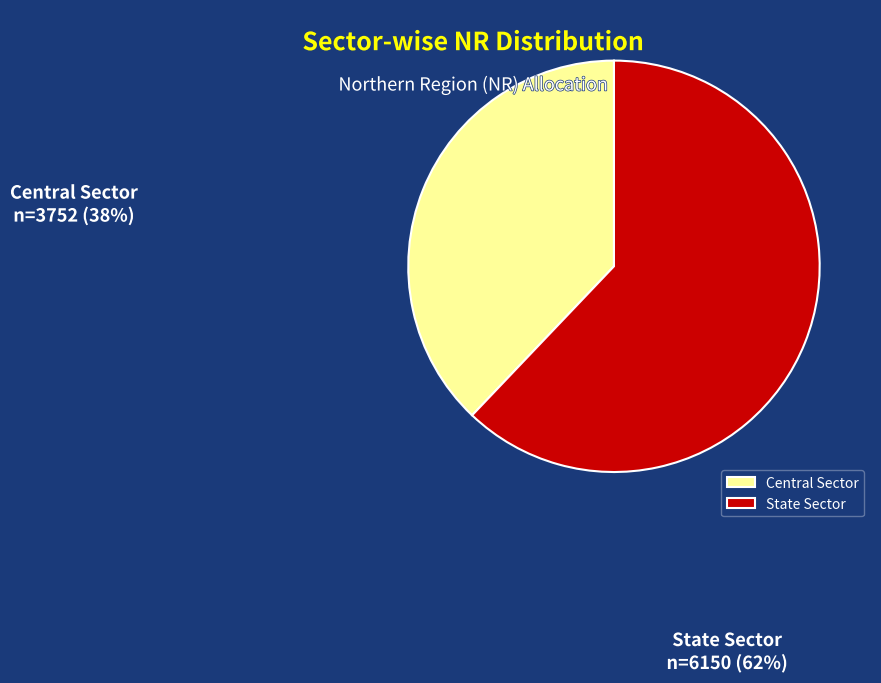

Which slice is the smallest?

Central Sector